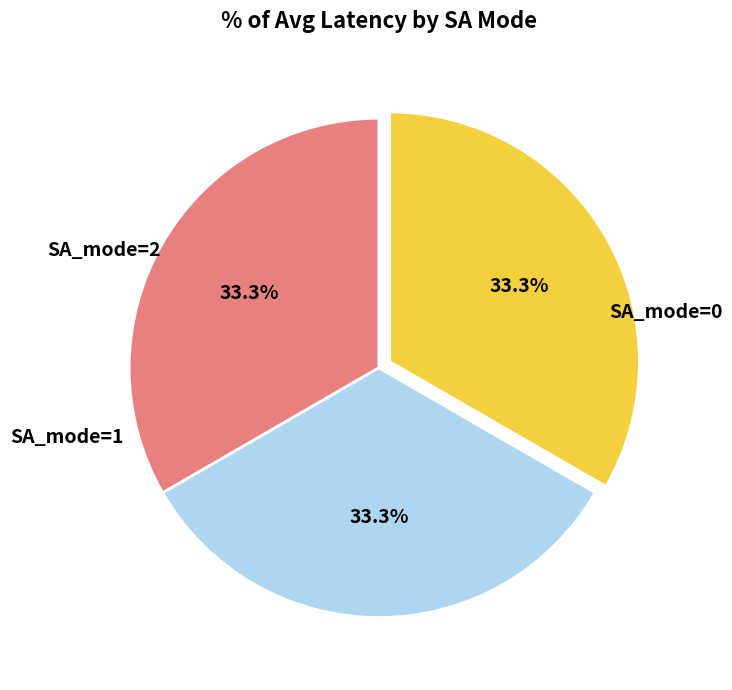

Is there a majority slice in this chart?

No